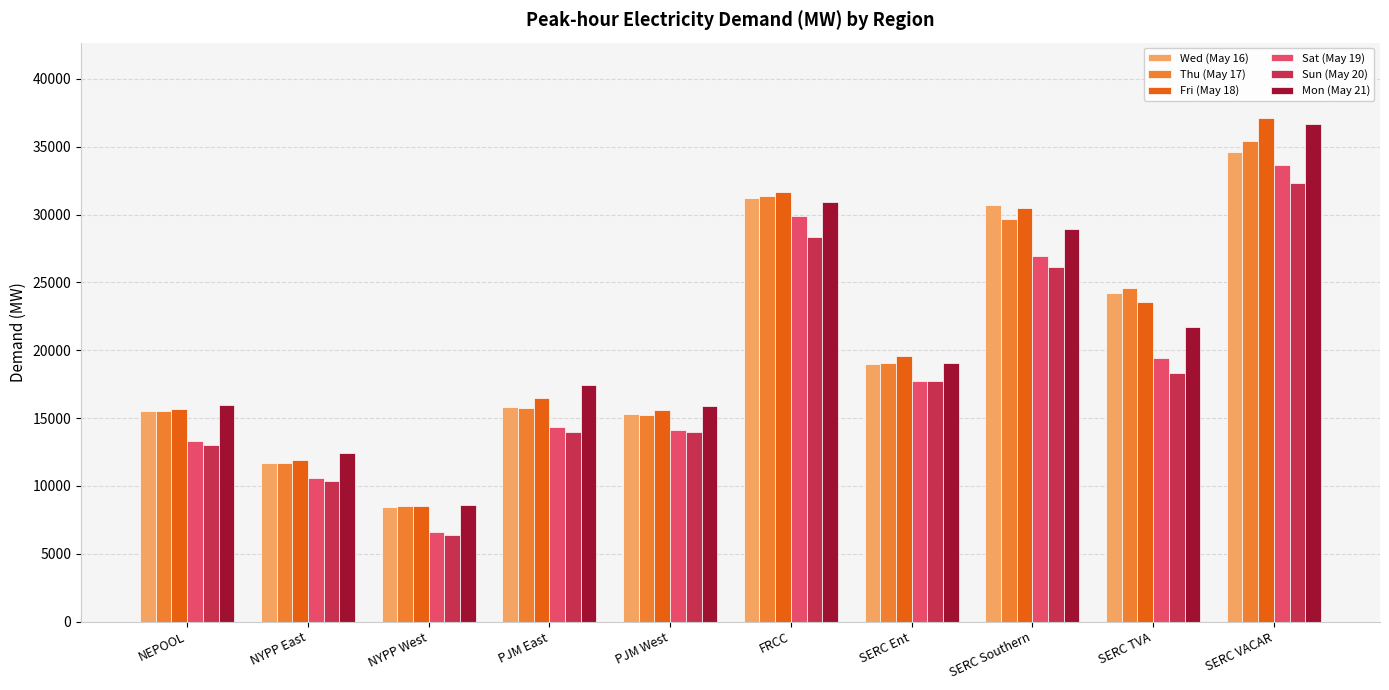

Which series changed the most between PJM West and FRCC?

Thu (May 17)